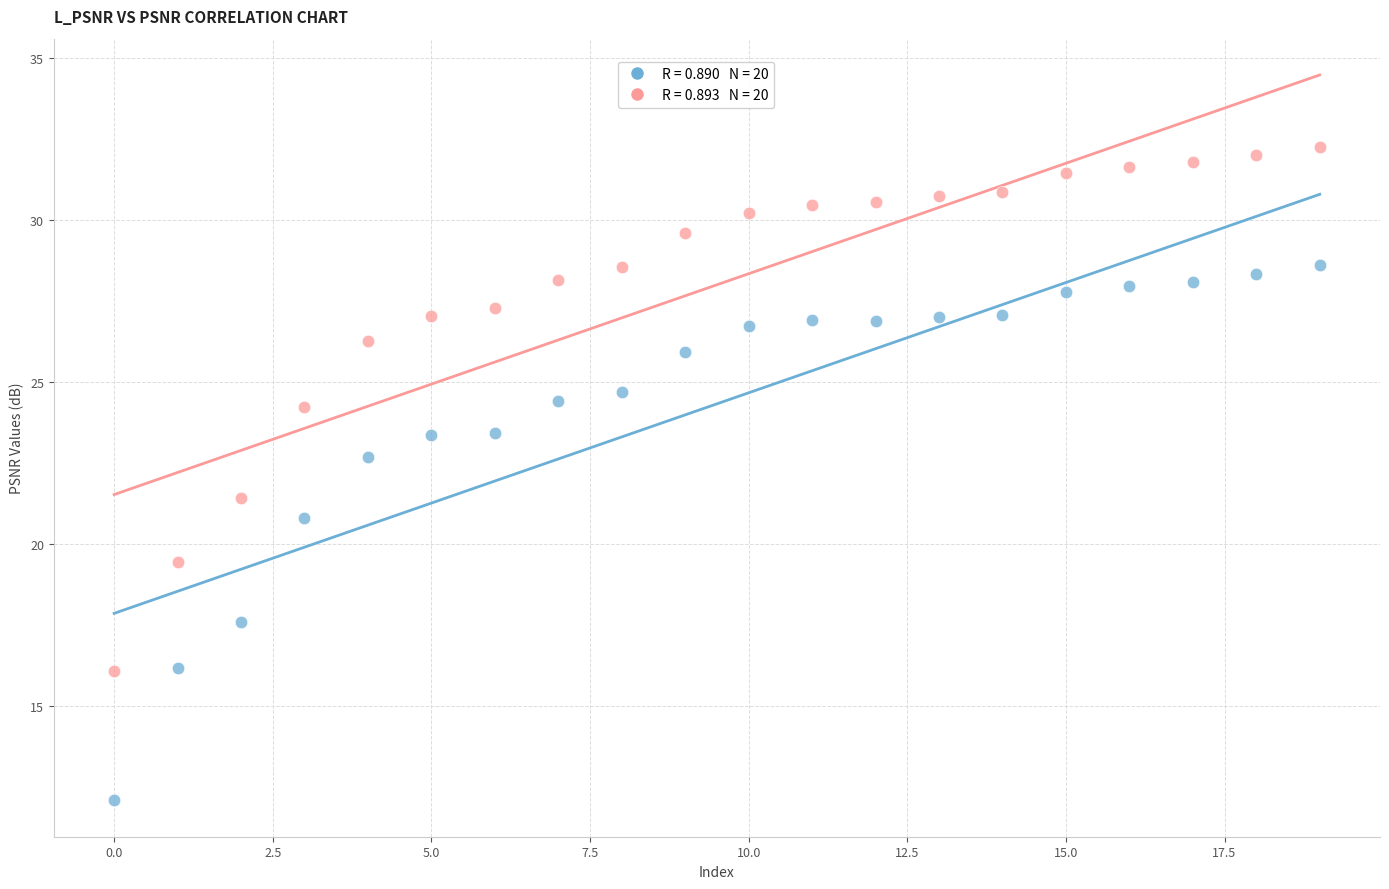

Across all data points, what is the range of Y values (max minus min)?

20.1